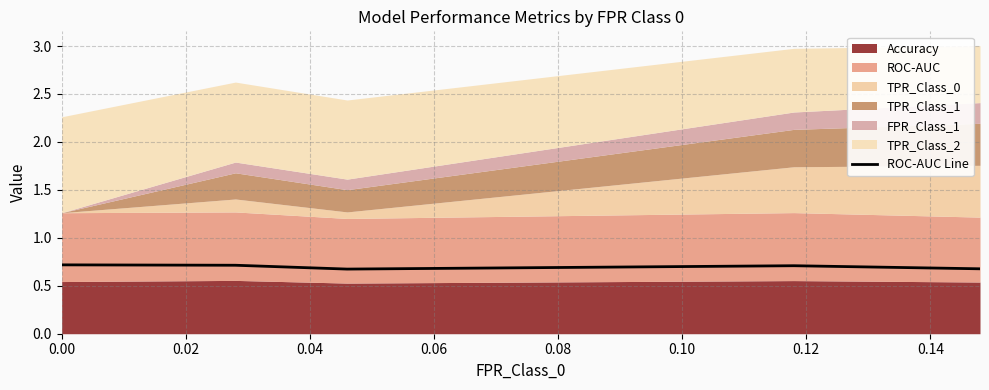

How many data points does each series have?

5